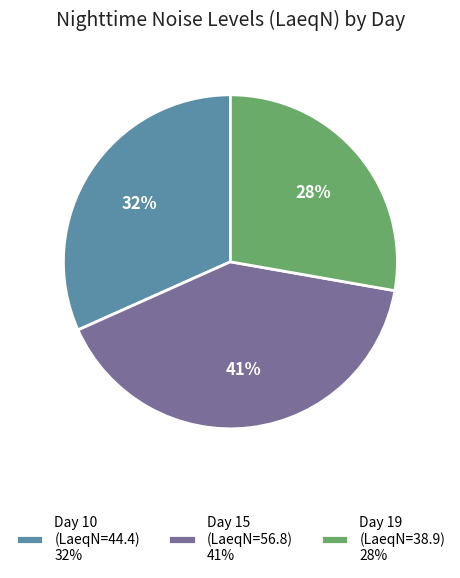

The Day 15 (LaeqN=56.8) slice represents 41% of the pie. True or false?

True